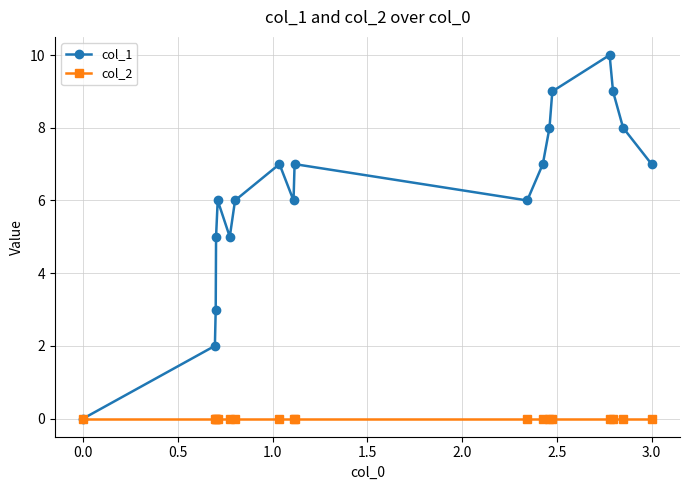

In col_1, how many points are higher than both neighbors (excluding endpoints)?

4